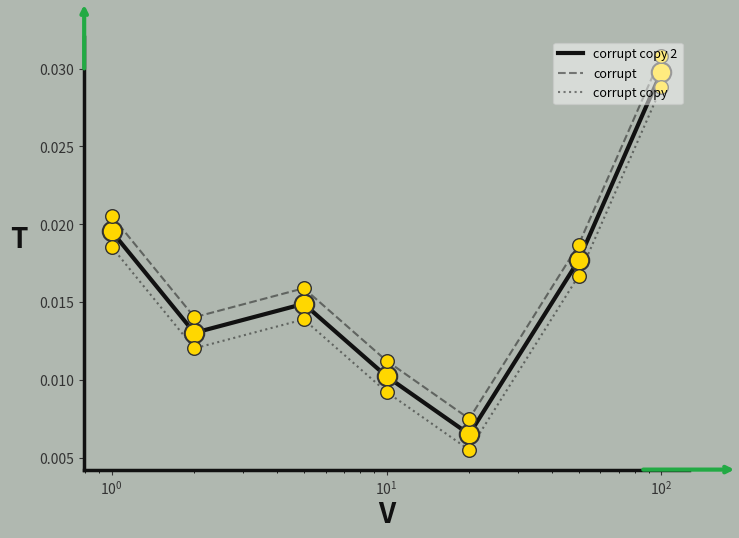

List the series in order of their overall mean, lowest first.

corrupt copy, corrupt copy 2, corrupt